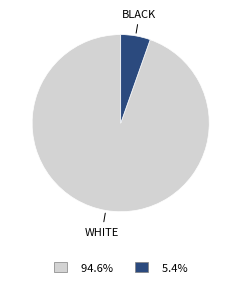

Does any single category account for the majority?

Yes